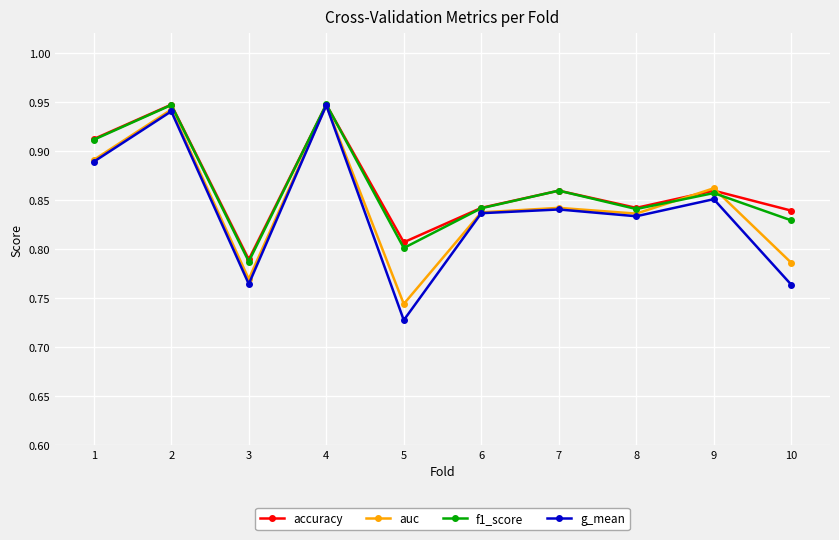

Is the value of f1_score at 9 greater than the value of accuracy at 8?

Yes